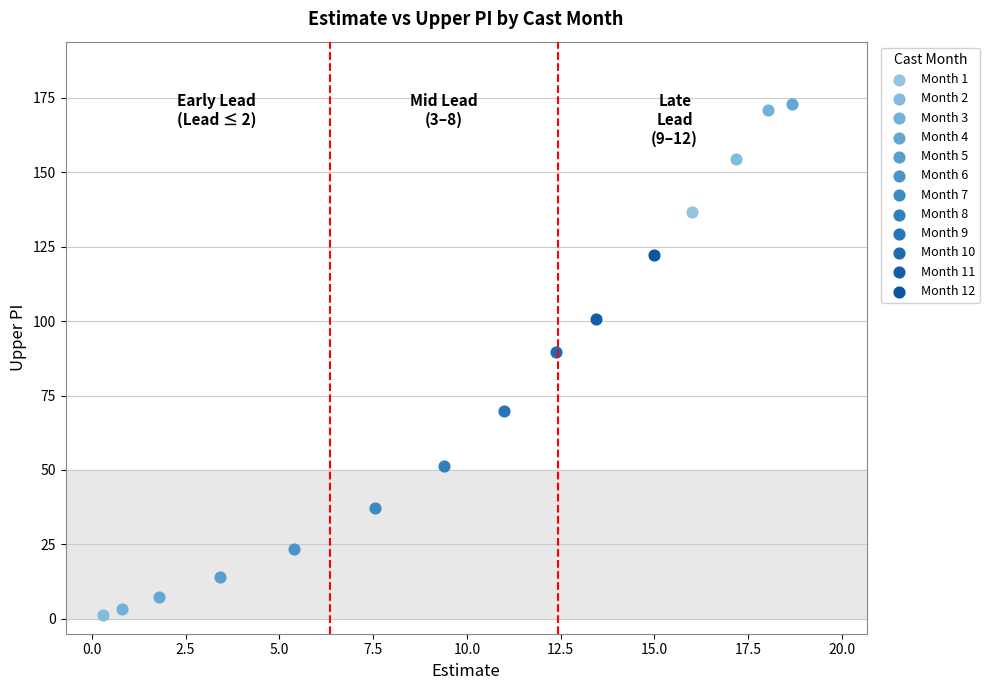

Which series contains the highest Y value?

Month 4